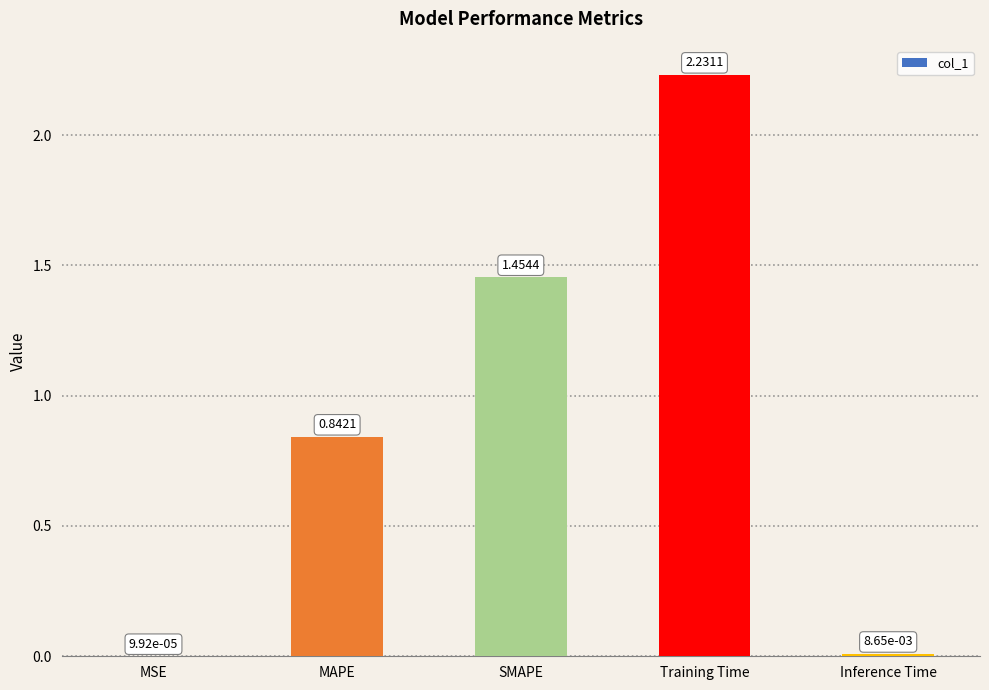

At which label is the value closest to 1?

MAPE